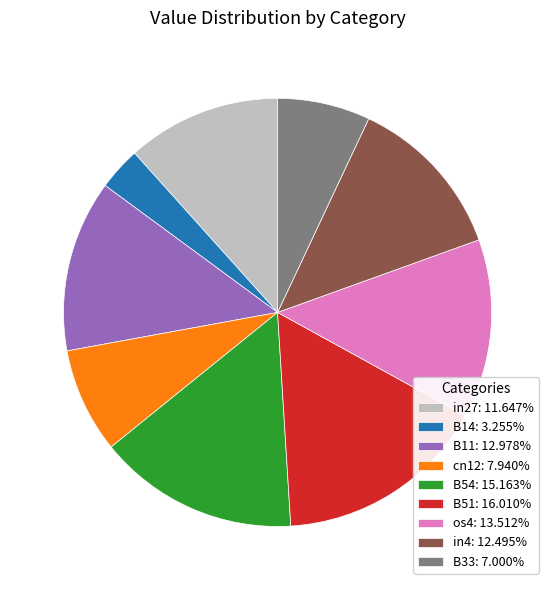

Does any single category account for the majority?

No